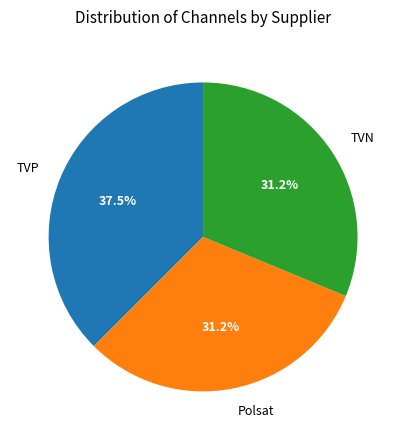

Is it true that Polsat is 31% of the pie?

True